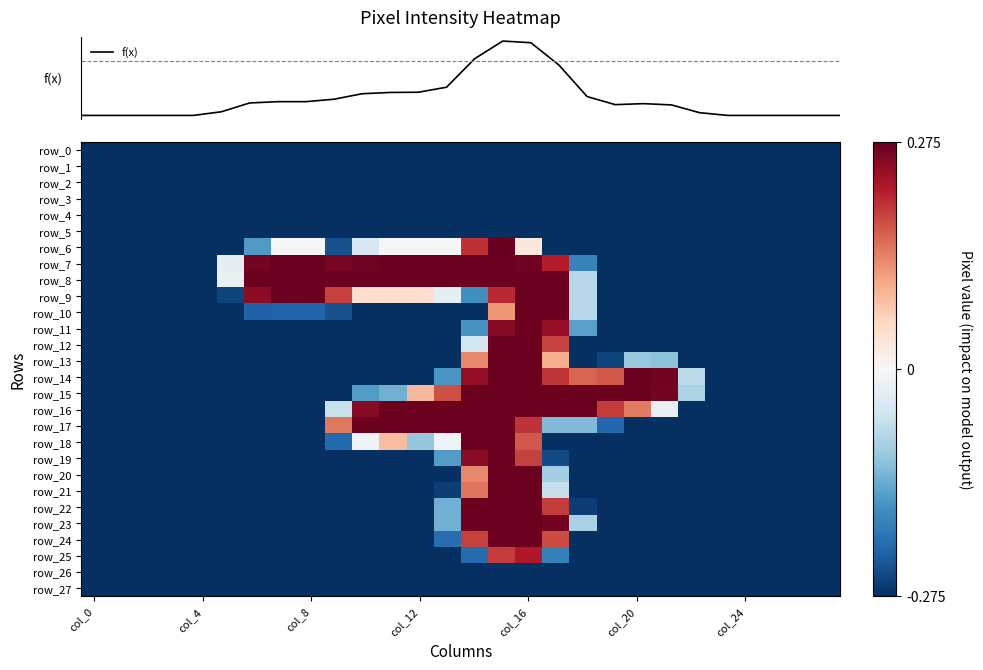

How many row_15 values are between 0 and 1?

10